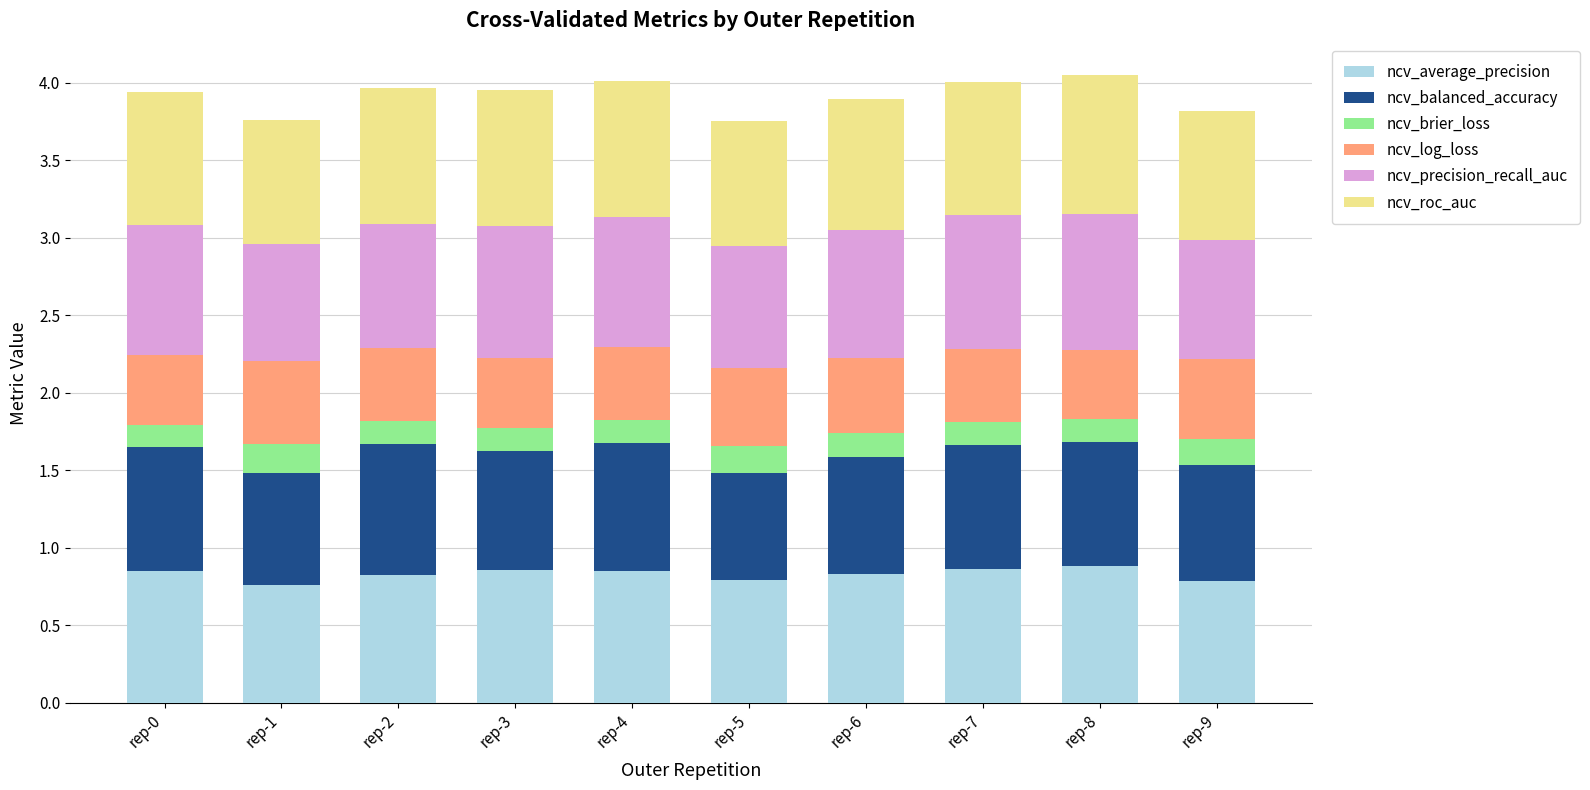

What is the sum of the ncv_average_precision values at rep-9 and rep-4?

1.6